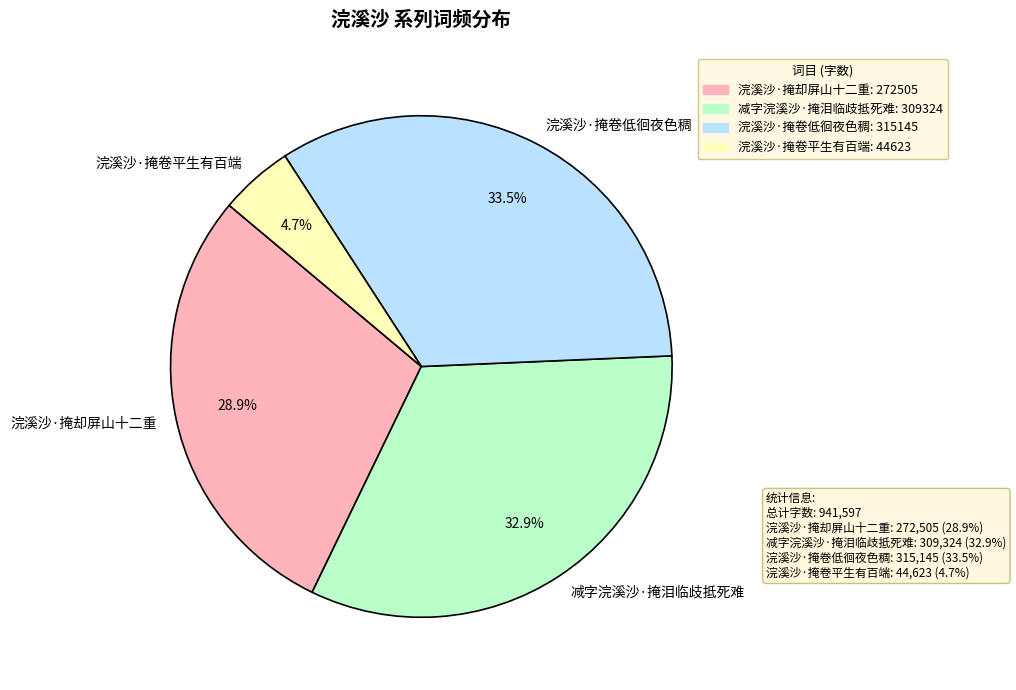

Count the number of slices in the pie.

4